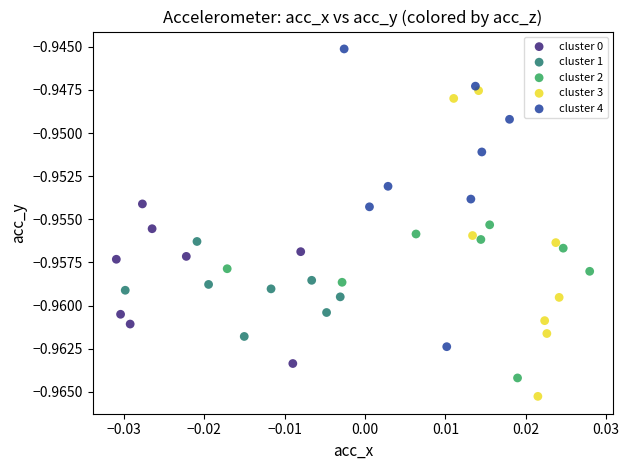

Which series has the widest spread of Y values?

cluster 3